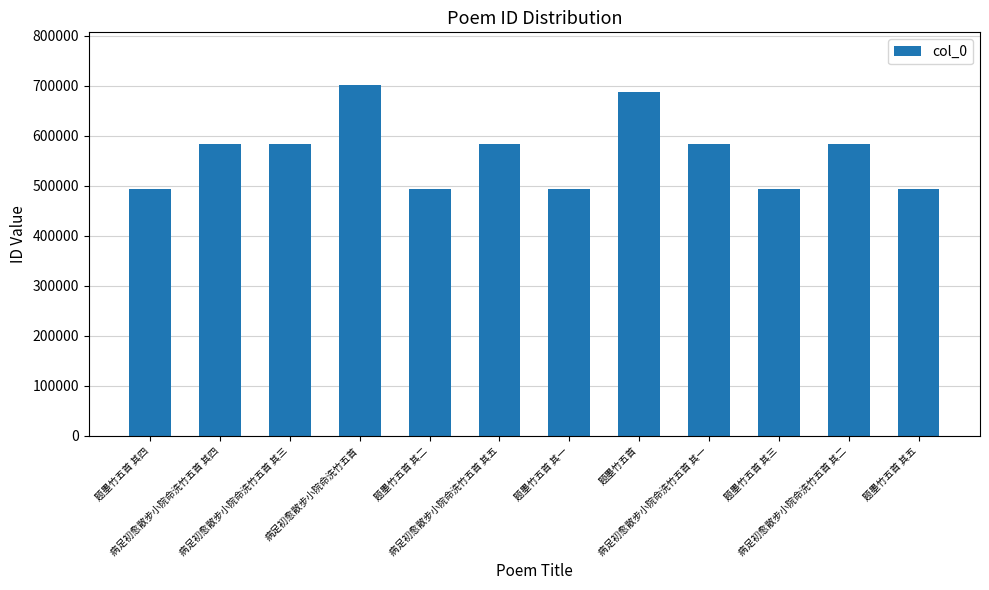

What is the ratio of the value at 病足初愈散步小院命洗竹五首 其五 to the value at 题墨竹五首 其四?

1.2